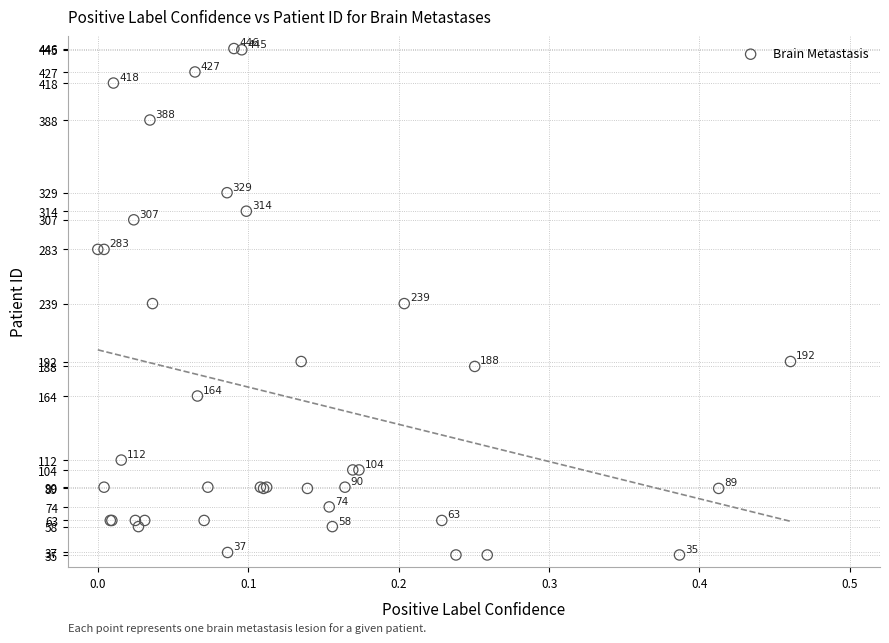

What Y value in the scatter plot is closest to 240?

239